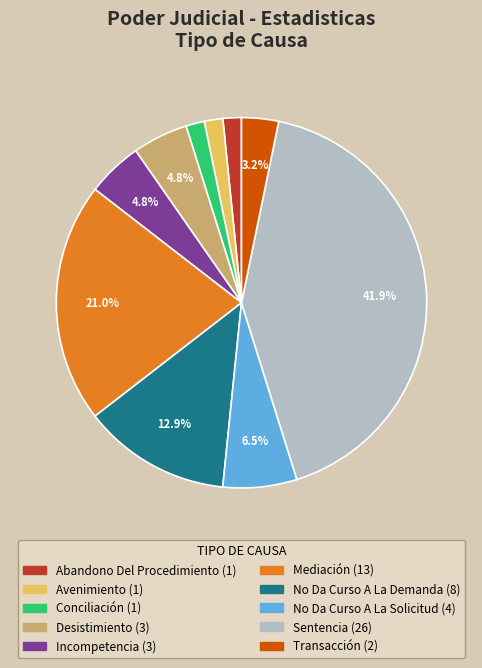

The Desistimiento slice represents 15% of the pie. True or false?

False